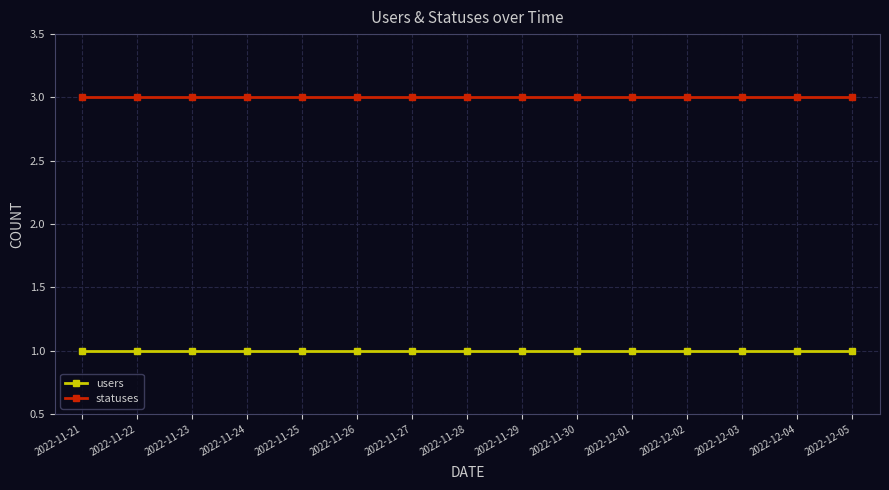

List the series in order of their overall mean, lowest first.

users, statuses